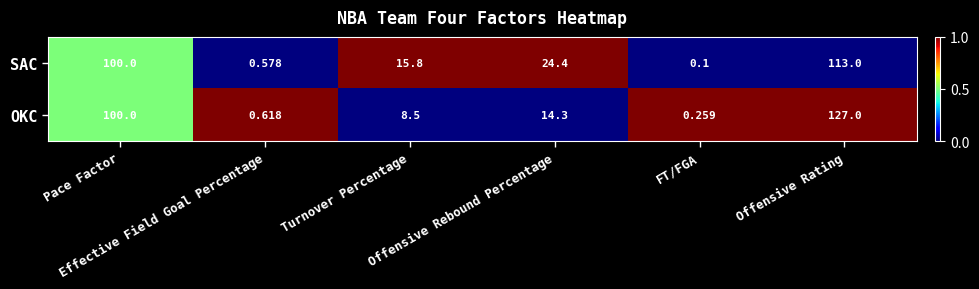

Count the number of data series in this chart.

2